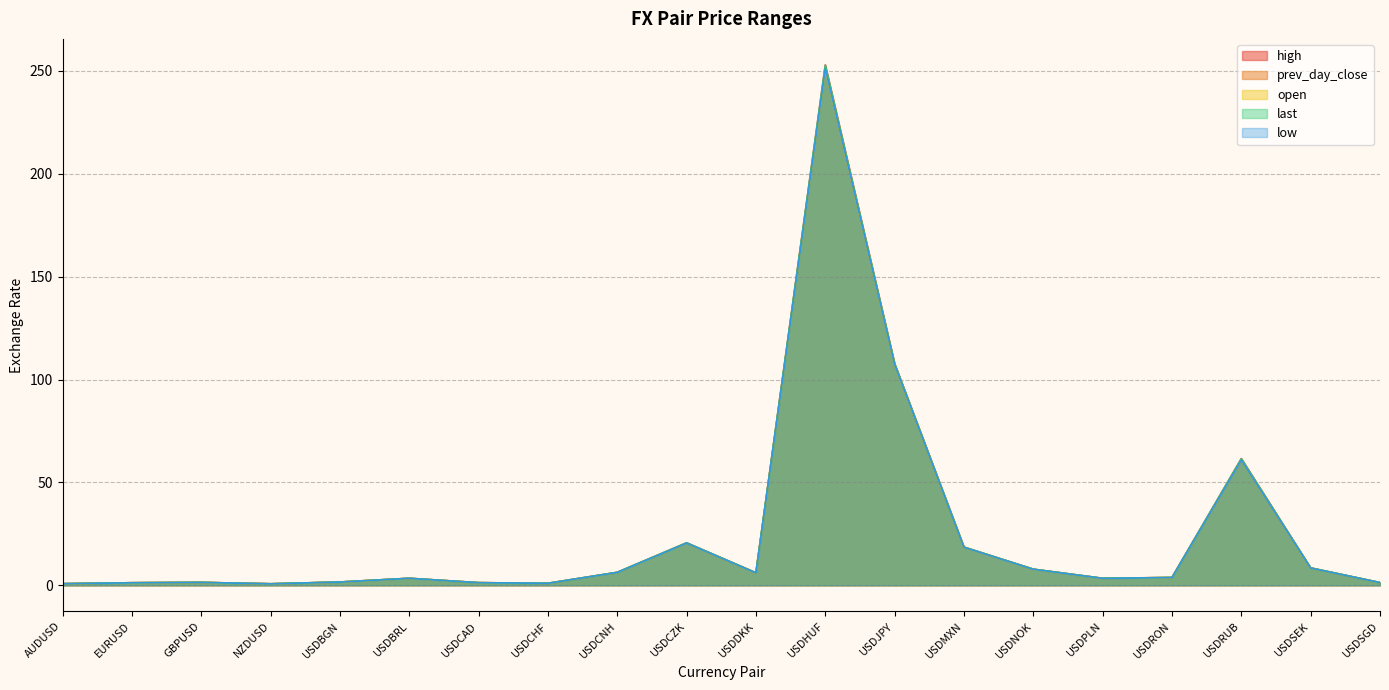

In low, how many points are higher than both neighbors (excluding endpoints)?

5